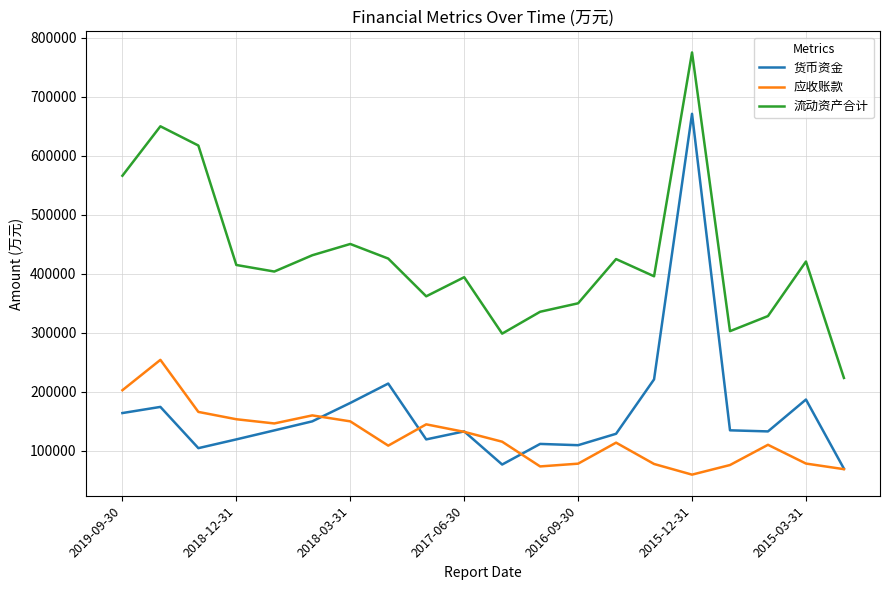

What is the maximum value for 流动资产合计?

775081